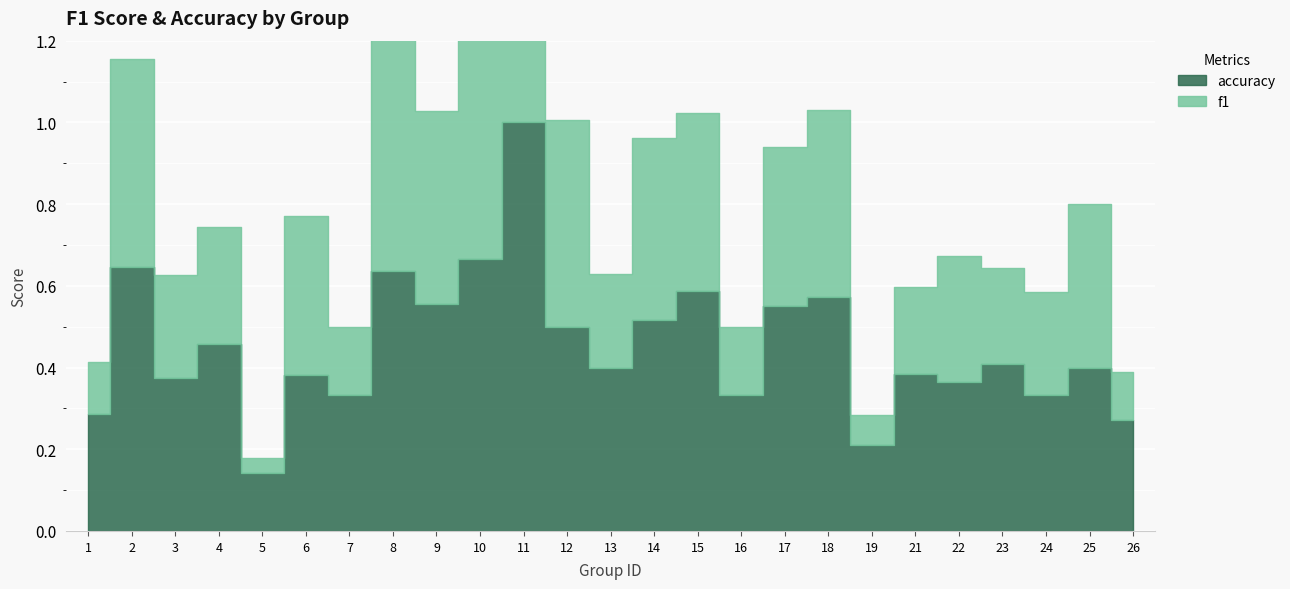

List the labels in order of accuracy value, largest first.

11, 10, 2, 8, 15, 18, 9, 17, 14, 12, 4, 23, 13, 25, 21, 6, 3, 22, 7, 16, 24, 1, 26, 19, 5